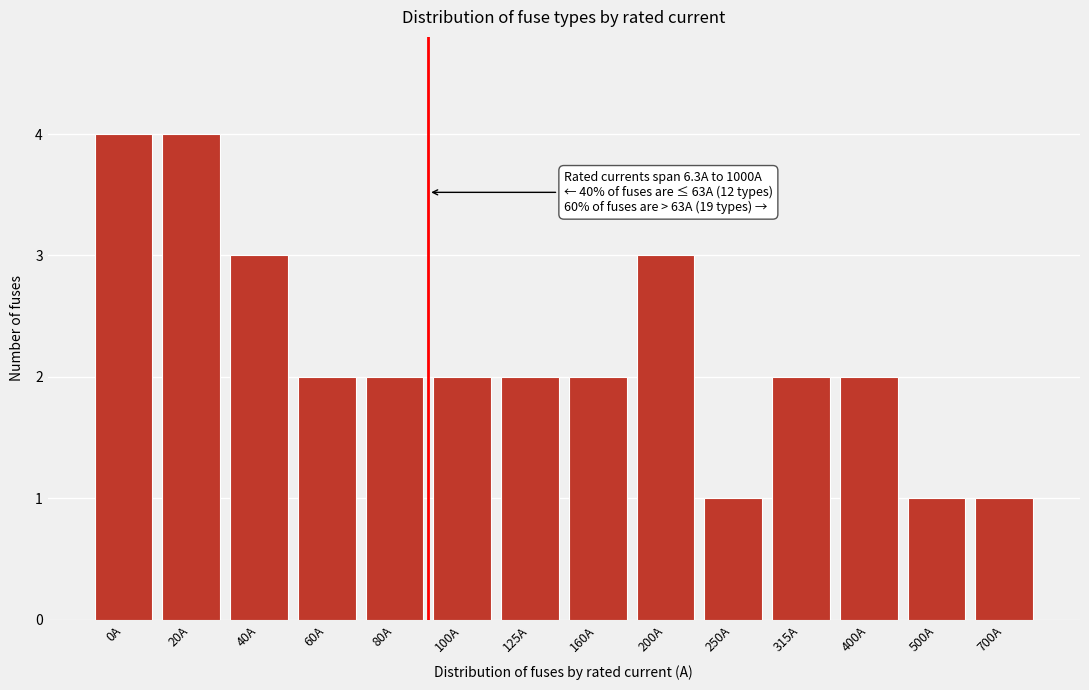

Reading left to right, extract all data points from this chart.

0A=4	20A=4	40A=3	60A=2	80A=2	100A=2	125A=2	160A=2	200A=3	250A=1	315A=2	400A=2	500A=1	700A=1